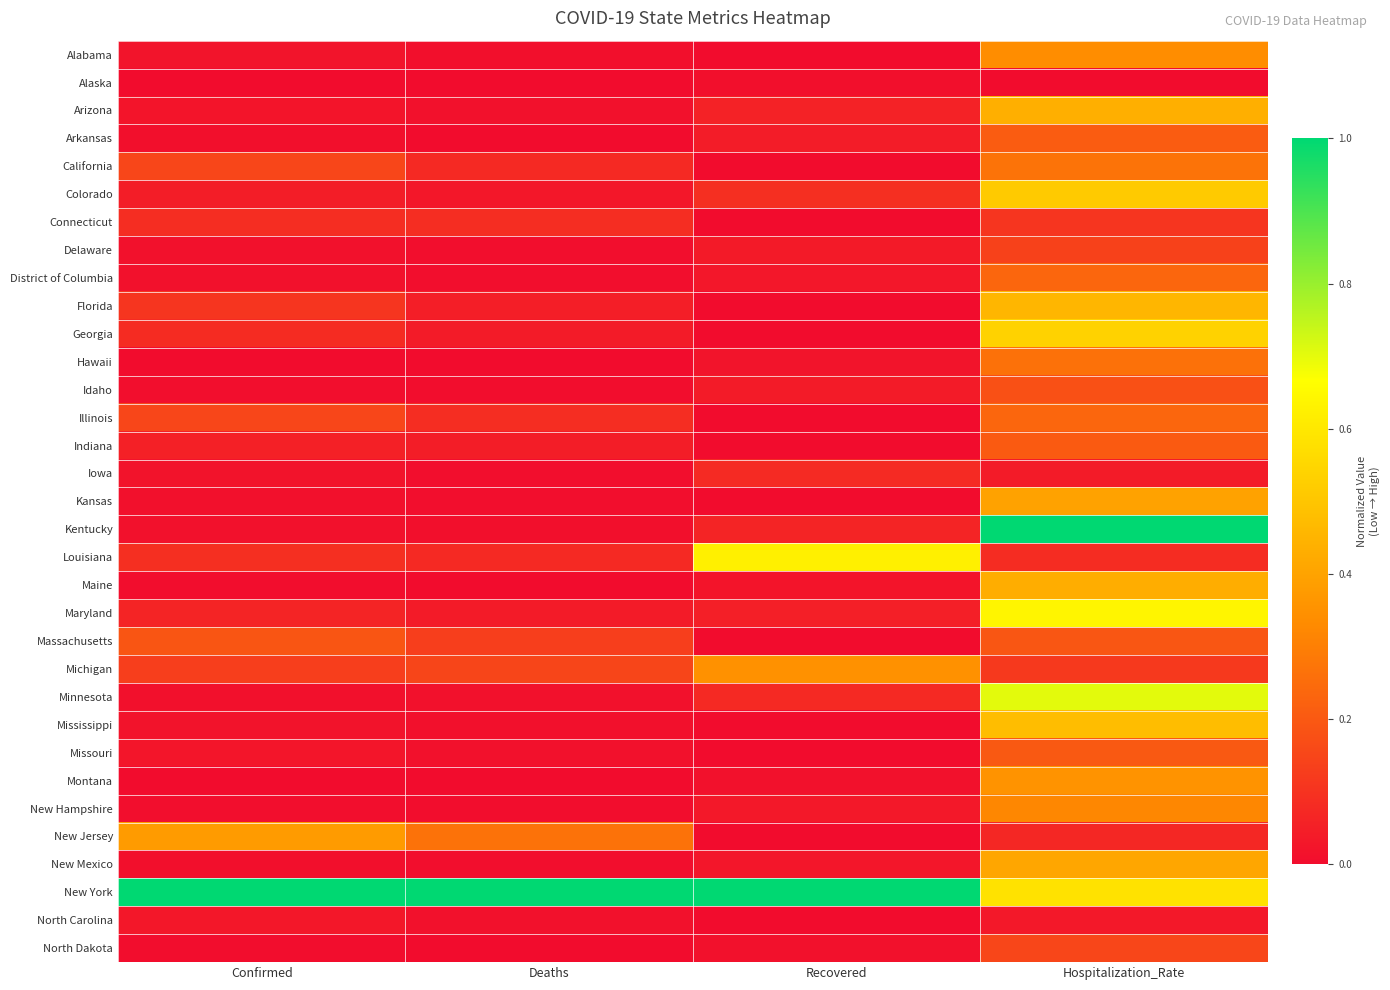

Reading left to right, extract all data points from this chart.

Alabama: Confirmed=0.0	Deaths=0.0	Recovered=0.0	Hospitalization_Rate=0.3
Alaska: Confirmed=0.0	Deaths=0.0	Recovered=0.0	Hospitalization_Rate=0.0
Arizona: Confirmed=0.0	Deaths=0.0	Recovered=0.1	Hospitalization_Rate=0.4
Arkansas: Confirmed=0.0	Deaths=0.0	Recovered=0.0	Hospitalization_Rate=0.2
California: Confirmed=0.2	Deaths=0.1	Recovered=0.0	Hospitalization_Rate=0.3
Colorado: Confirmed=0.0	Deaths=0.0	Recovered=0.1	Hospitalization_Rate=0.5
Connecticut: Confirmed=0.1	Deaths=0.1	Recovered=0.0	Hospitalization_Rate=0.1
Delaware: Confirmed=0.0	Deaths=0.0	Recovered=0.0	Hospitalization_Rate=0.1
District of Columbia: Confirmed=0.0	Deaths=0.0	Recovered=0.0	Hospitalization_Rate=0.2
Florida: Confirmed=0.1	Deaths=0.0	Recovered=0.0	Hospitalization_Rate=0.5
Georgia: Confirmed=0.1	Deaths=0.0	Recovered=0.0	Hospitalization_Rate=0.5
Hawaii: Confirmed=0.0	Deaths=0.0	Recovered=0.0	Hospitalization_Rate=0.3
Idaho: Confirmed=0.0	Deaths=0.0	Recovered=0.0	Hospitalization_Rate=0.2
Illinois: Confirmed=0.2	Deaths=0.1	Recovered=0.0	Hospitalization_Rate=0.2
Indiana: Confirmed=0.1	Deaths=0.0	Recovered=0.0	Hospitalization_Rate=0.2
Iowa: Confirmed=0.0	Deaths=0.0	Recovered=0.1	Hospitalization_Rate=0.0
Kansas: Confirmed=0.0	Deaths=0.0	Recovered=0.0	Hospitalization_Rate=0.4
Kentucky: Confirmed=0.0	Deaths=0.0	Recovered=0.1	Hospitalization_Rate=1.0
Louisiana: Confirmed=0.1	Deaths=0.1	Recovered=0.6	Hospitalization_Rate=0.1
Maine: Confirmed=0.0	Deaths=0.0	Recovered=0.0	Hospitalization_Rate=0.4
Maryland: Confirmed=0.1	Deaths=0.0	Recovered=0.0	Hospitalization_Rate=0.6
Massachusetts: Confirmed=0.2	Deaths=0.1	Recovered=0.0	Hospitalization_Rate=0.2
Michigan: Confirmed=0.1	Deaths=0.1	Recovered=0.3	Hospitalization_Rate=0.1
Minnesota: Confirmed=0.0	Deaths=0.0	Recovered=0.1	Hospitalization_Rate=0.7
Mississippi: Confirmed=0.0	Deaths=0.0	Recovered=0.0	Hospitalization_Rate=0.5
Missouri: Confirmed=0.0	Deaths=0.0	Recovered=0.0	Hospitalization_Rate=0.2
Montana: Confirmed=0.0	Deaths=0.0	Recovered=0.0	Hospitalization_Rate=0.4
New Hampshire: Confirmed=0.0	Deaths=0.0	Recovered=0.0	Hospitalization_Rate=0.3
New Jersey: Confirmed=0.4	Deaths=0.3	Recovered=0.0	Hospitalization_Rate=0.1
New Mexico: Confirmed=0.0	Deaths=0.0	Recovered=0.0	Hospitalization_Rate=0.4
New York: Confirmed=1.0	Deaths=1.0	Recovered=1.0	Hospitalization_Rate=0.6
North Carolina: Confirmed=0.0	Deaths=0.0	Recovered=0.0	Hospitalization_Rate=0.0
North Dakota: Confirmed=0.0	Deaths=0.0	Recovered=0.0	Hospitalization_Rate=0.2